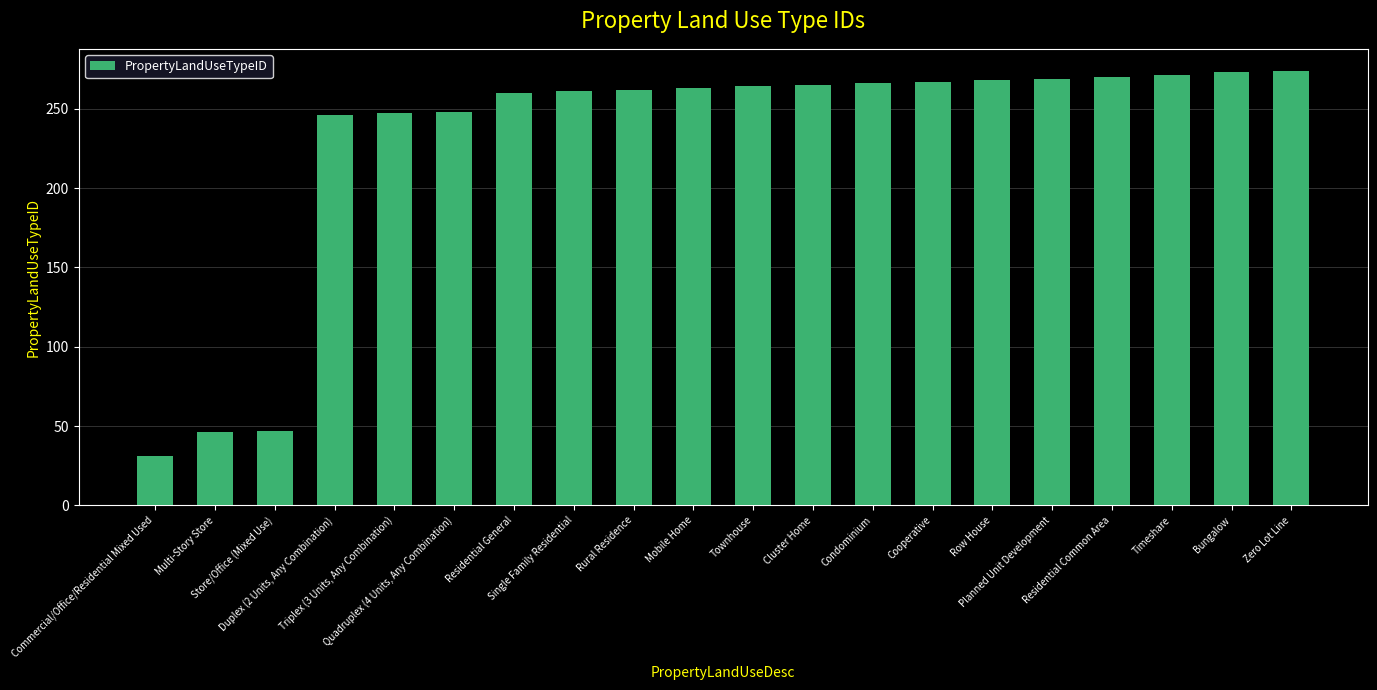

Between Row House and Multi-Story Store, which is larger?

Row House